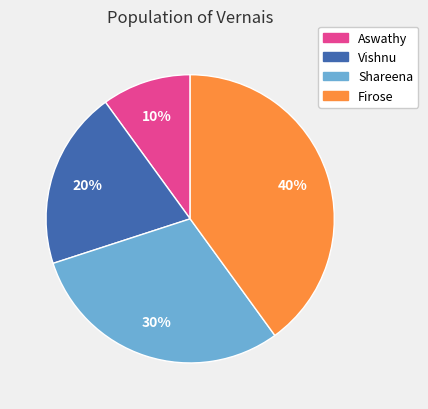

Rank the categories by value from lowest to highest.

Aswathy, Vishnu, Shareena, Firose